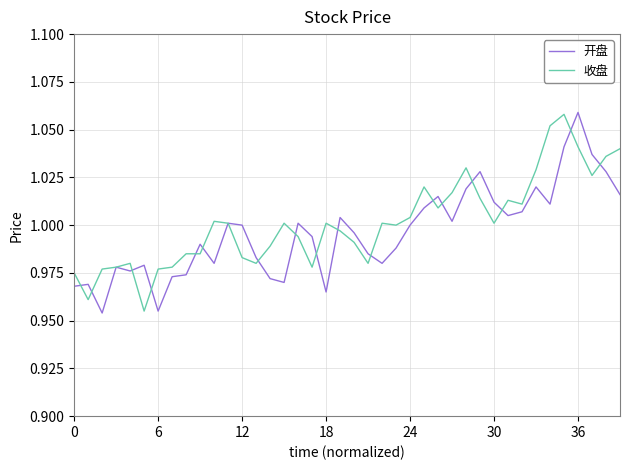

How many interior local peaks does the 收盘 series have?

9